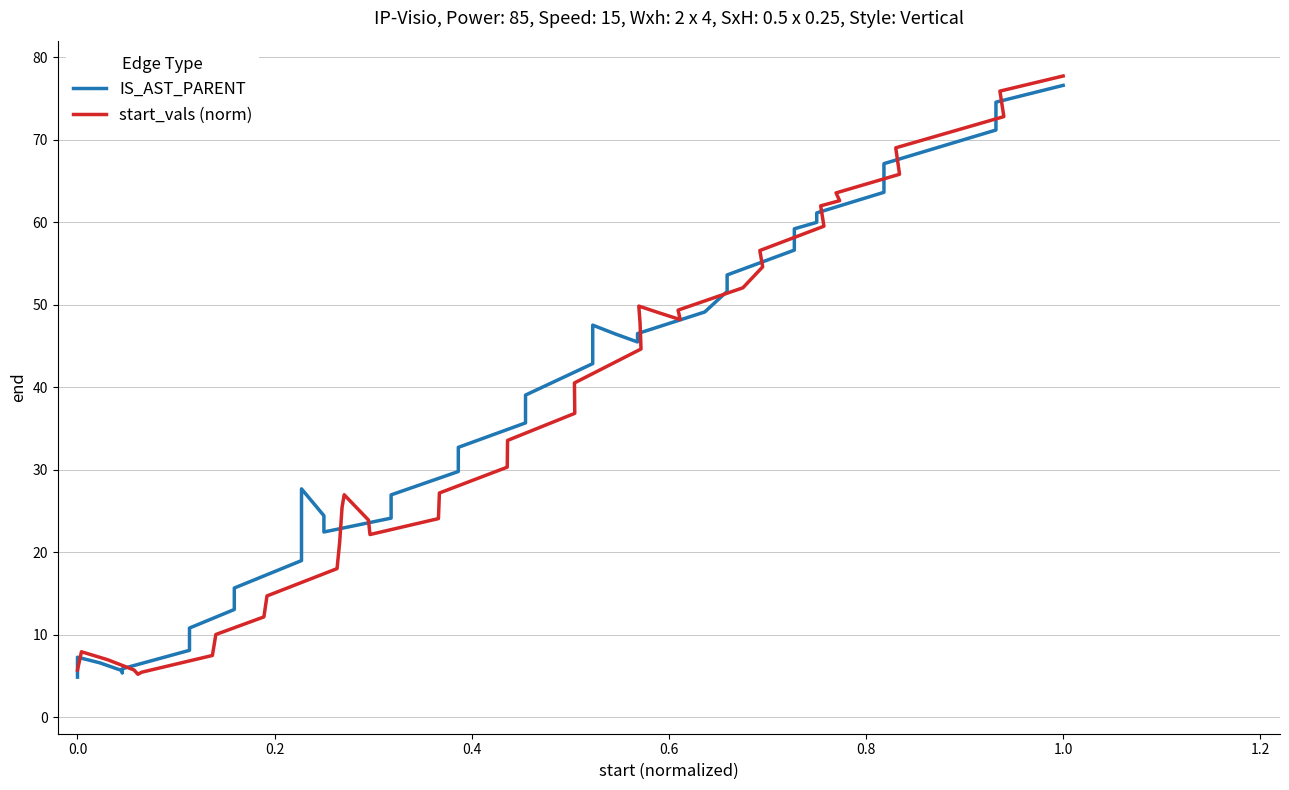

What is the difference between the maximum and second lowest values in the start_vals (norm) series?

72.3